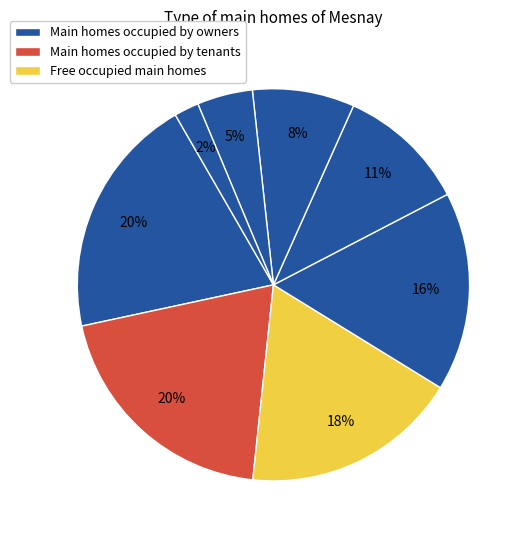

How many slices are in this pie chart?

8